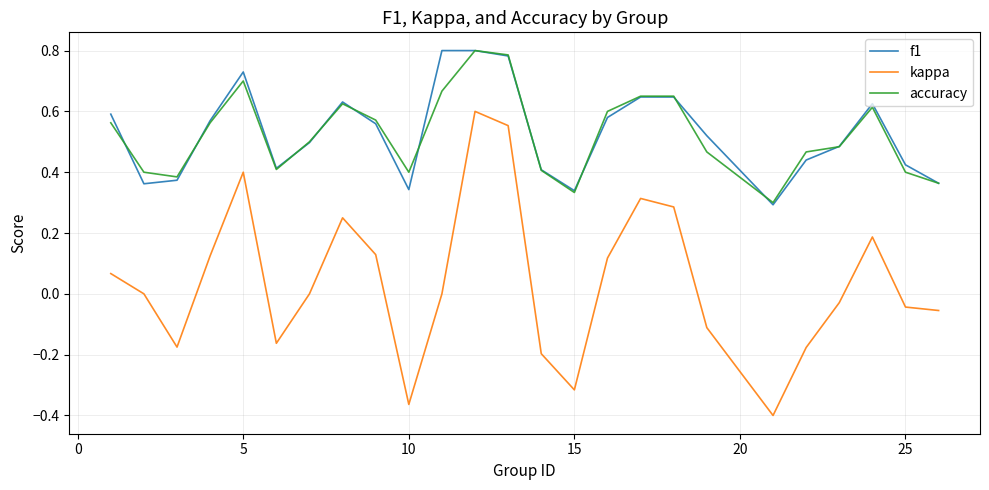

True or false: f1 and kappa intersect in this chart.

False